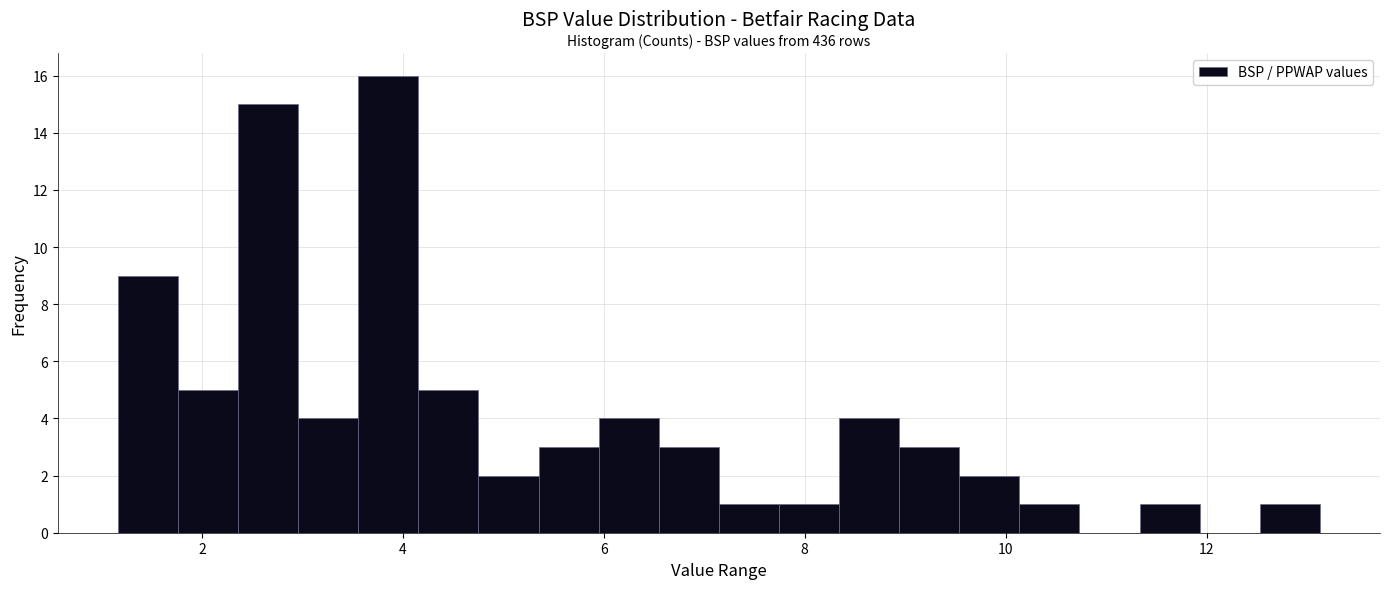

Read against the x-axis, roughly where is the centre of the tallest bar?

3.8